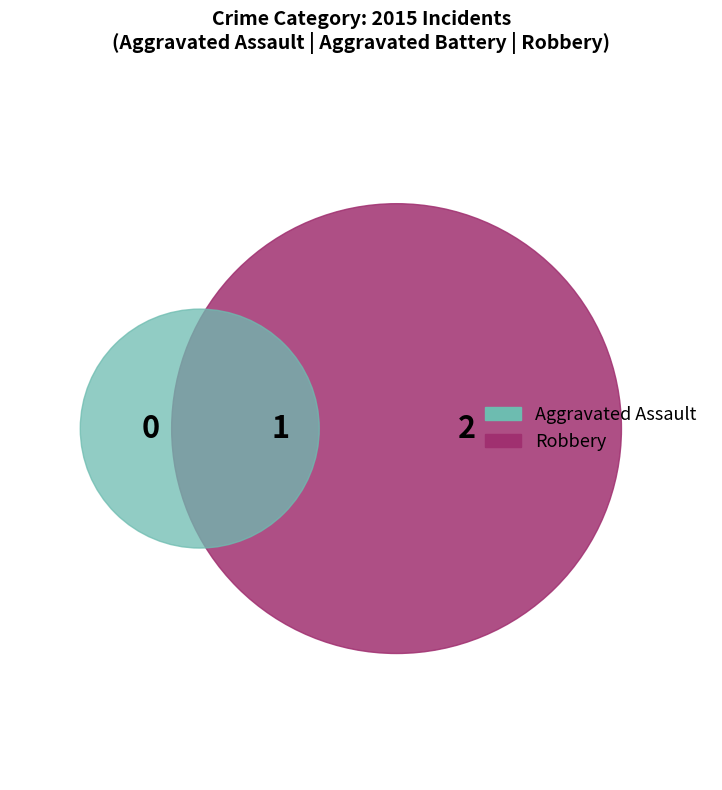

How many slices are in this pie chart?

3